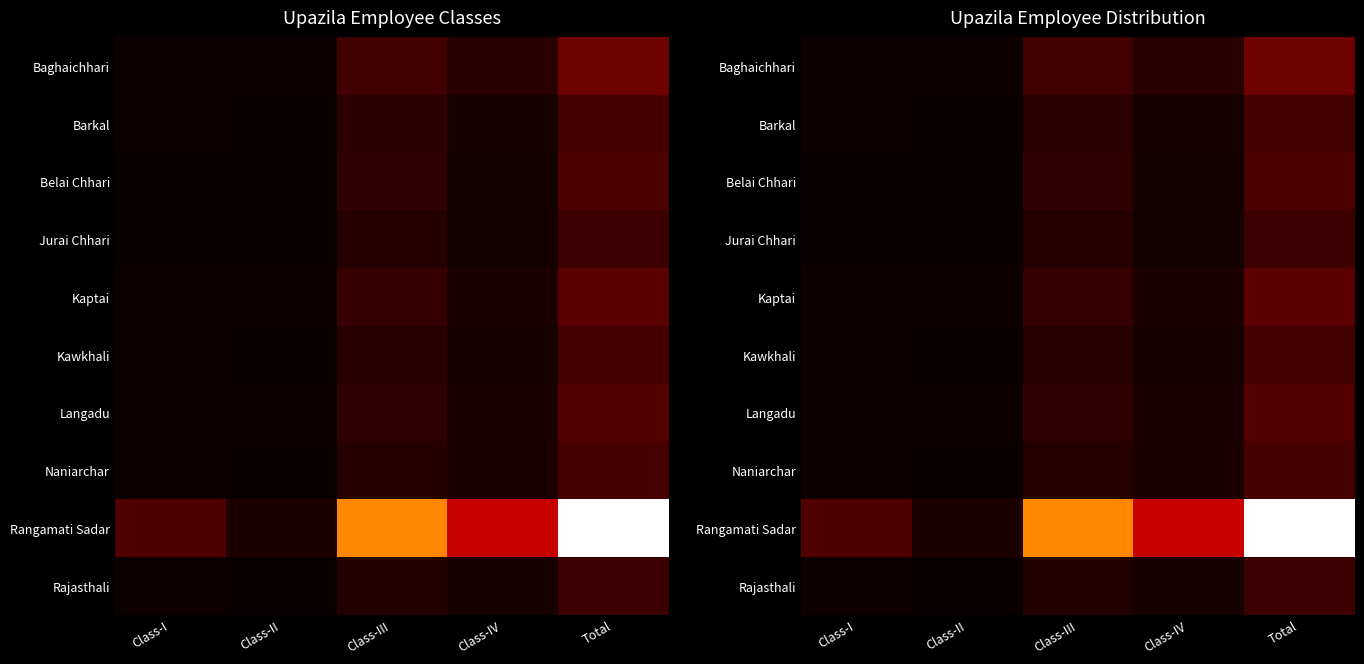

Rank the categories by Rangamati Sadar value from highest to lowest.

Total, Class-III, Class-IV, Class-I, Class-II